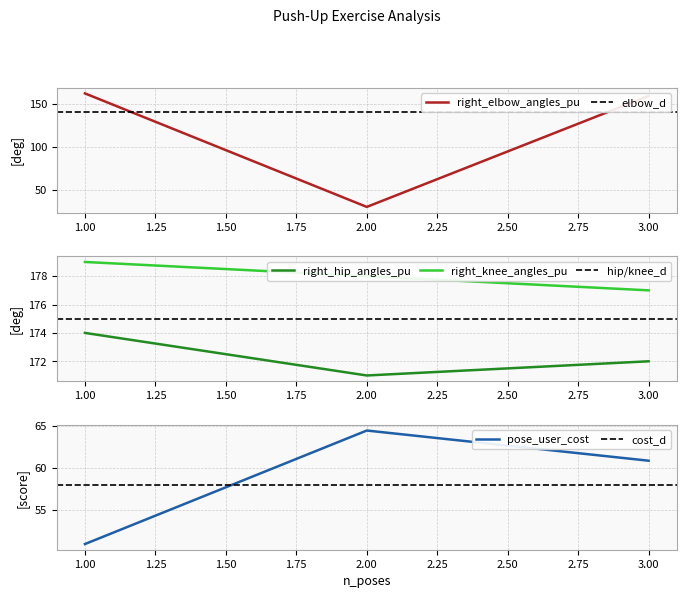

What is the value of the right_elbow_angles_pu point at the 2nd from the left?

30.0